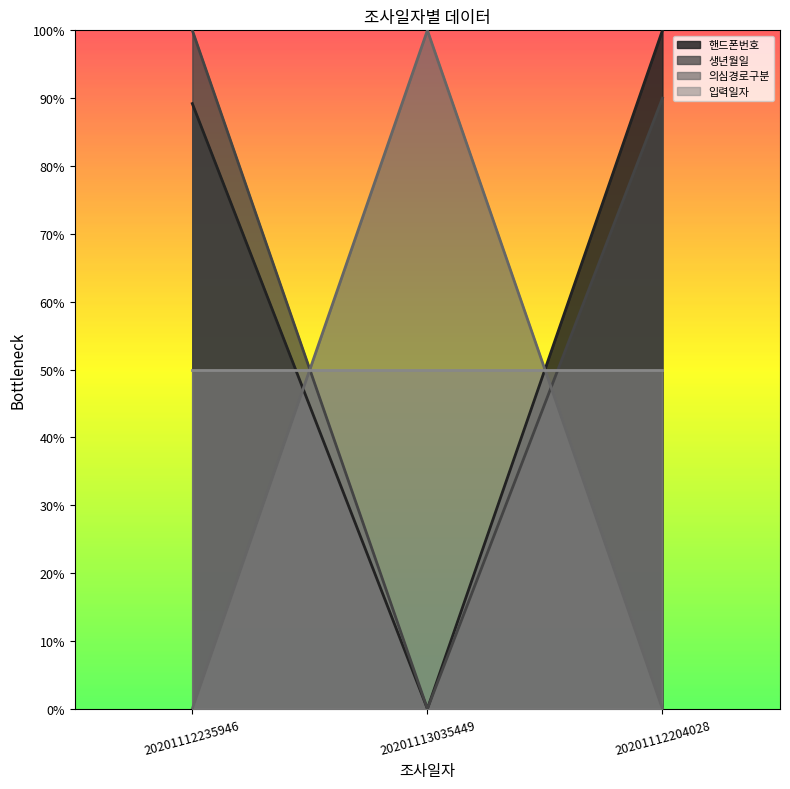

Which has a higher value, 20201112235946 or 20201113035449?

20201112235946